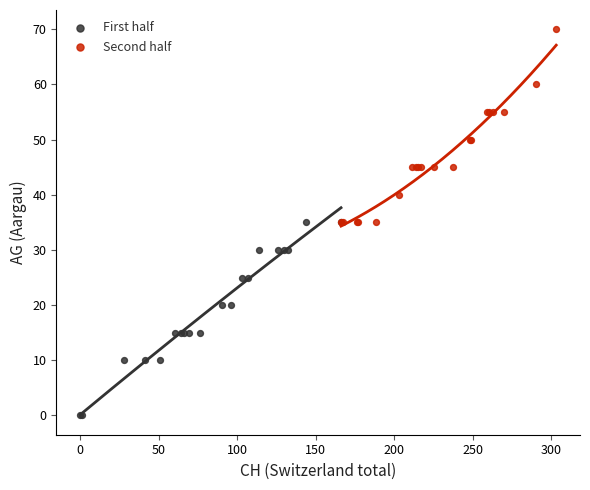

Which series contains the lowest Y value?

First half